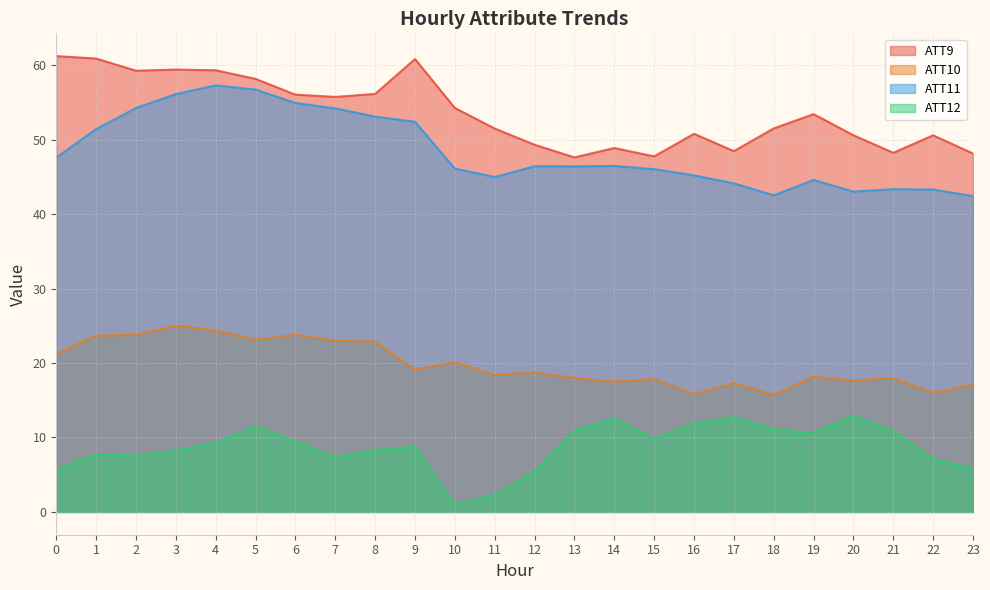

How many lines are shown in the chart?

4